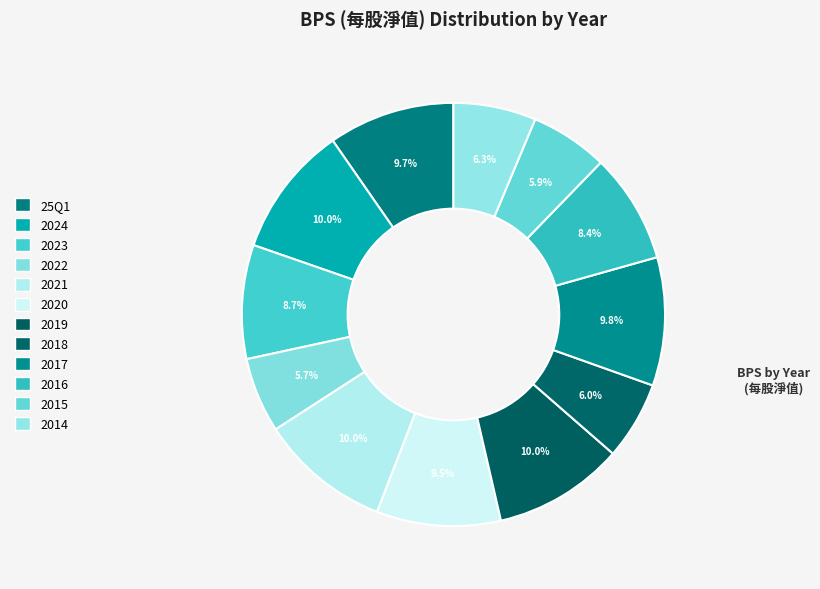

The 2024 slice represents 18% of the pie. True or false?

False